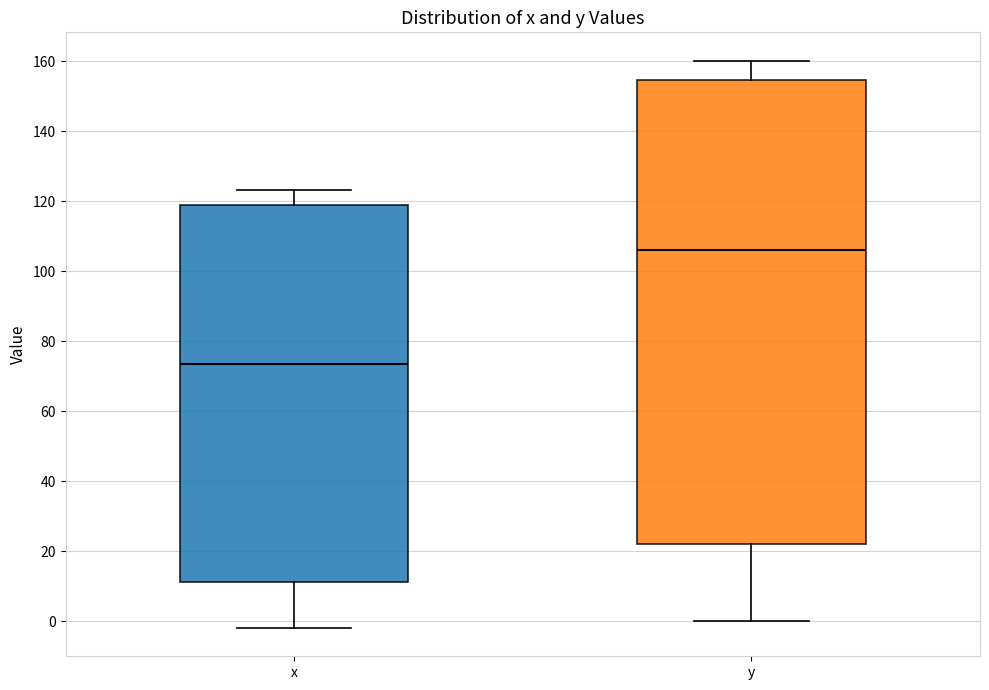

Where is the lower edge of the box for x on the y-axis? The values are not printed on the chart, so give them approximately, as read against the axis.

12